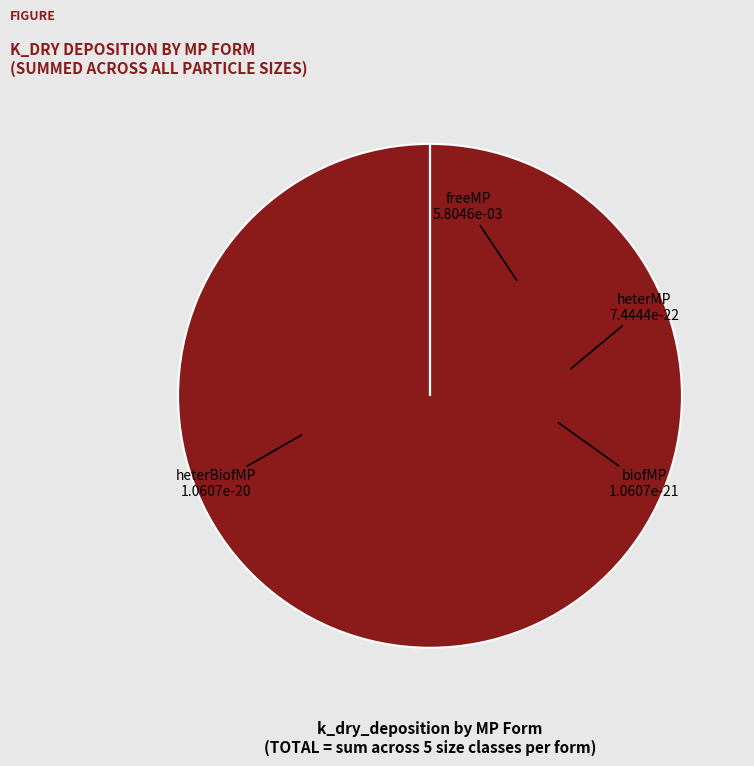

Combined, do freeMP and heterMP account for over 50%?

Yes